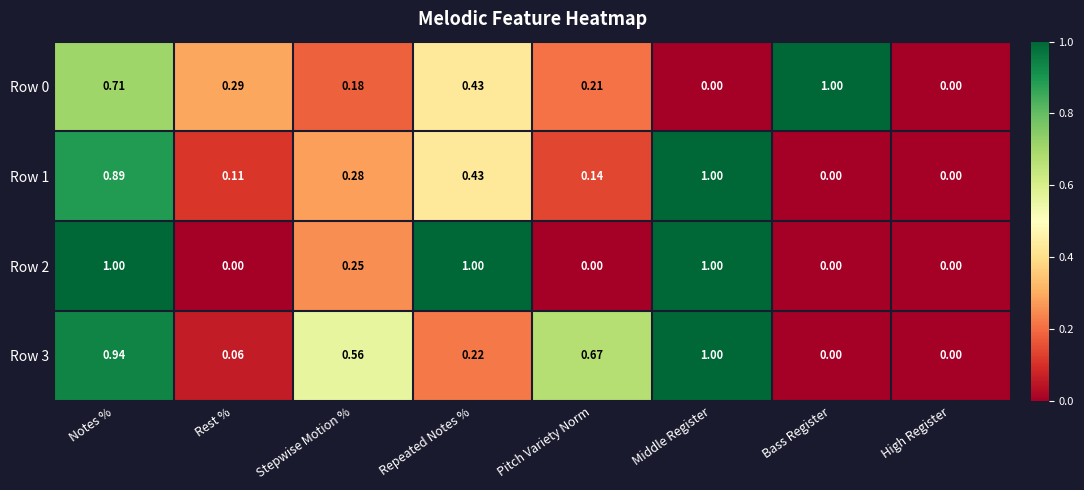

Which category has the highest value in the Row 0 series?

Bass Register